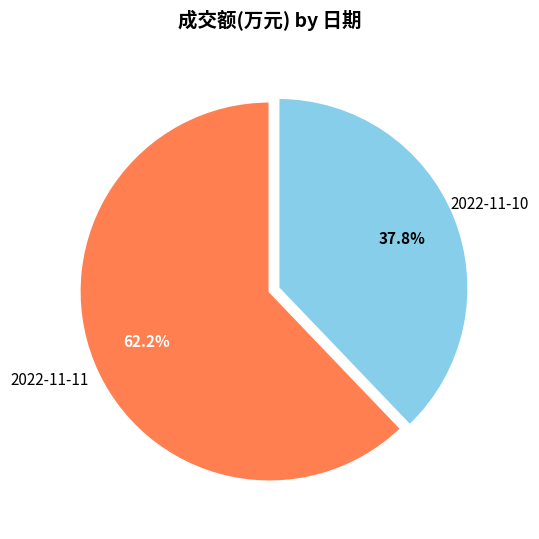

Which category accounts for the majority?

2022-11-11